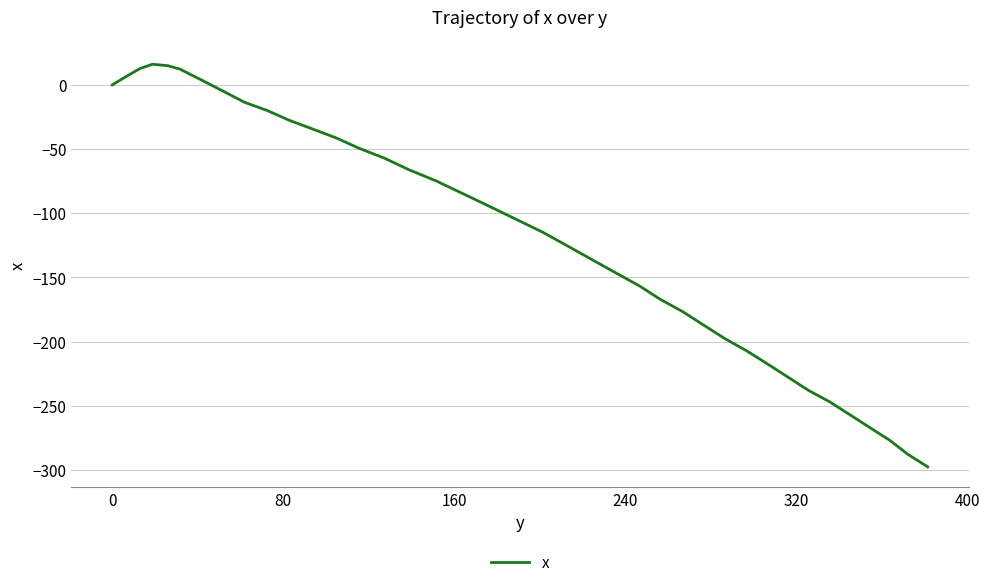

What is the smallest value displayed?

-297.6